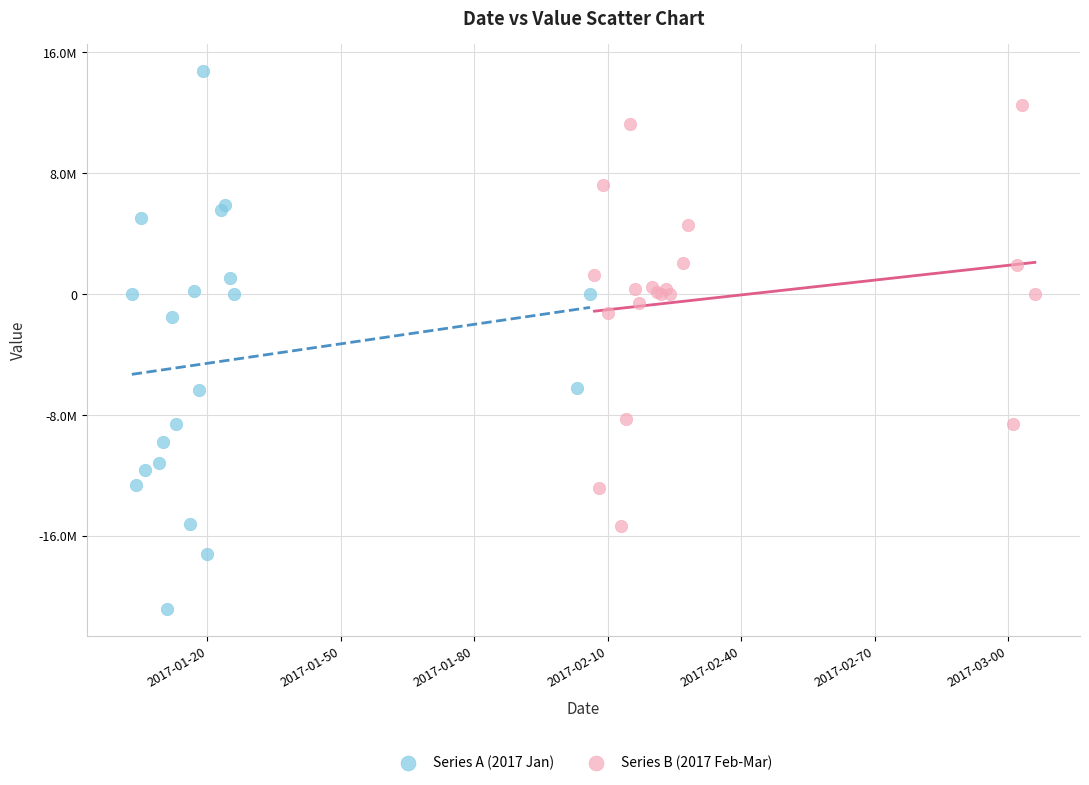

Which series contains the lowest Y value?

Series A (2017 Jan)